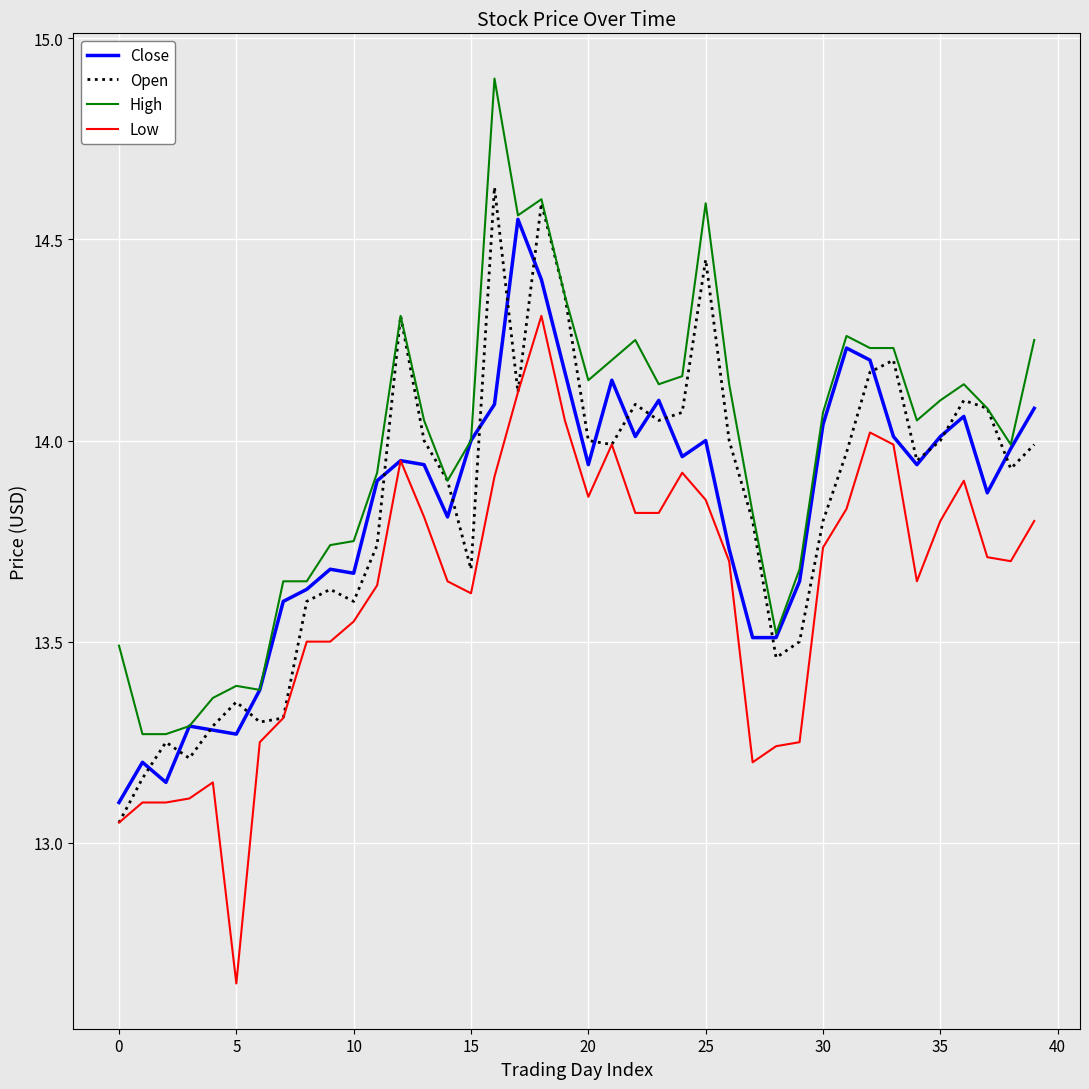

What is the maximum value for High?

14.9